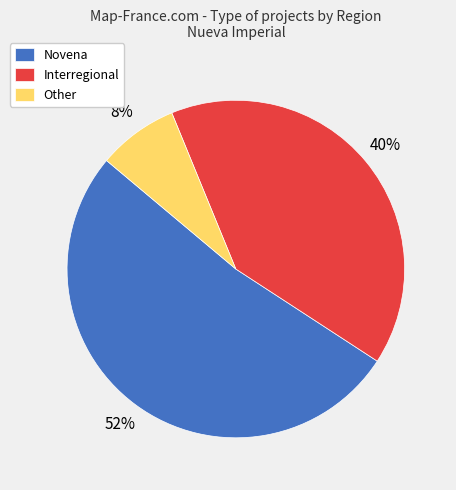

How many segments does this pie chart have?

3